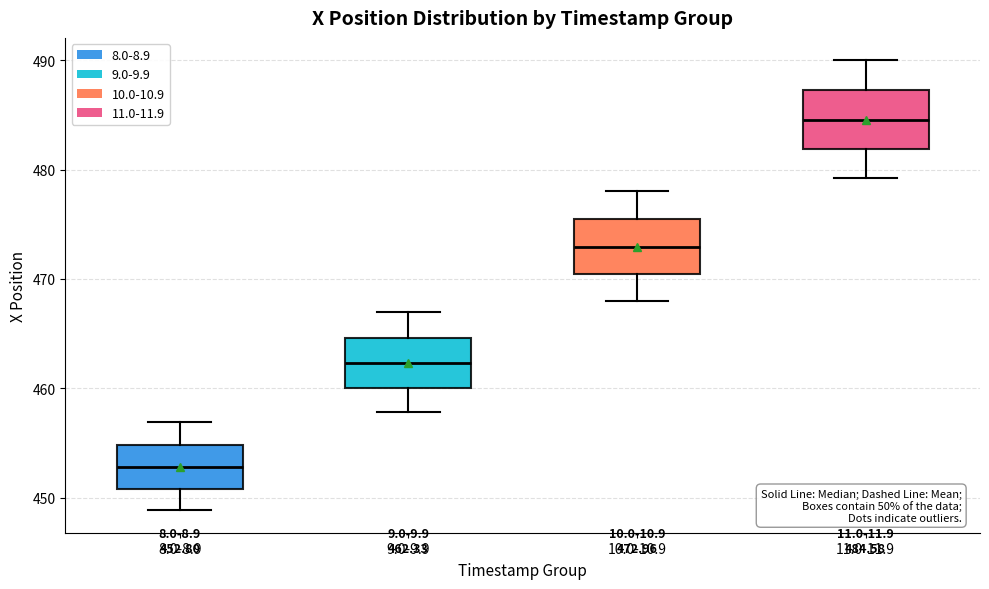

Which box has the highest median line?

11.0-11.9